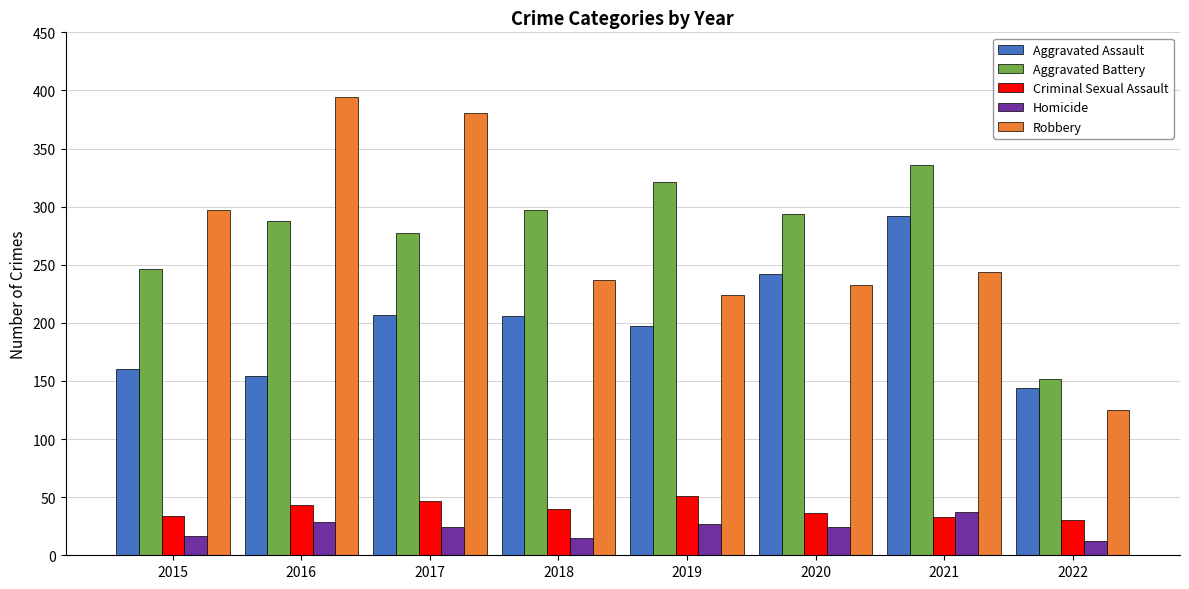

What is the sum of all Aggravated Assault values?

1602